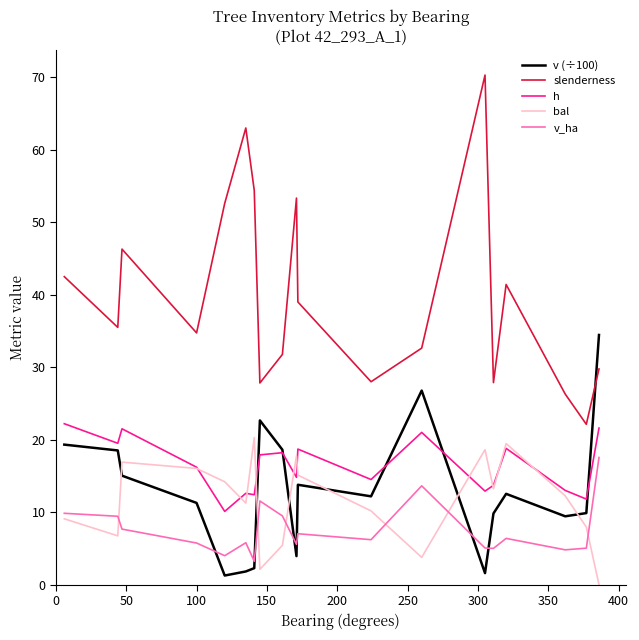

What is the maximum value shown in the chart?

70.3